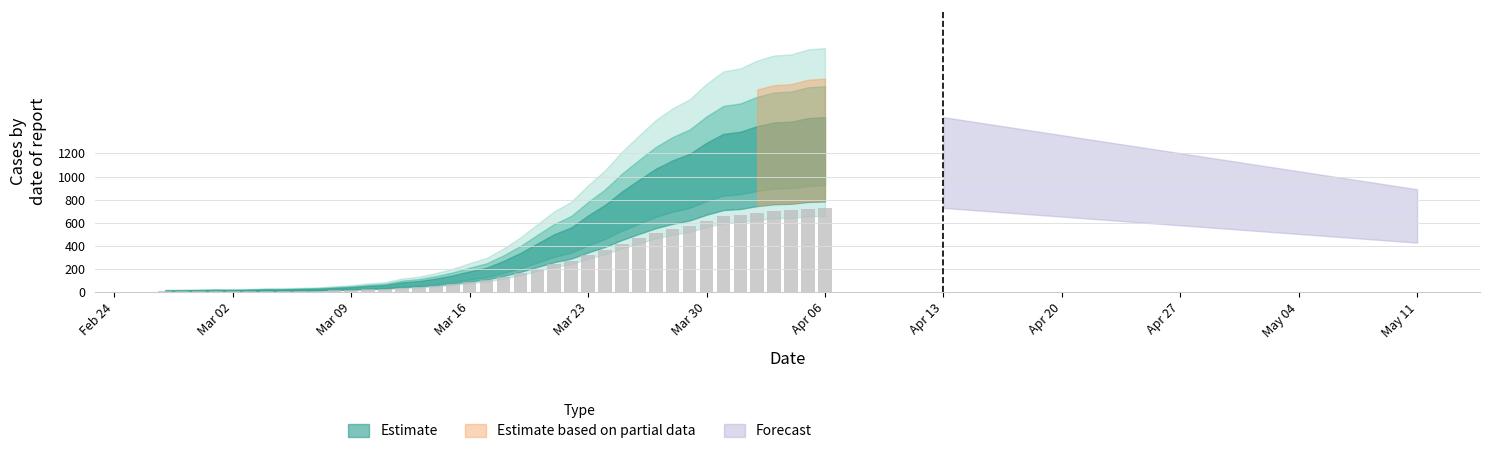

What is the sum of all values?

10280.6